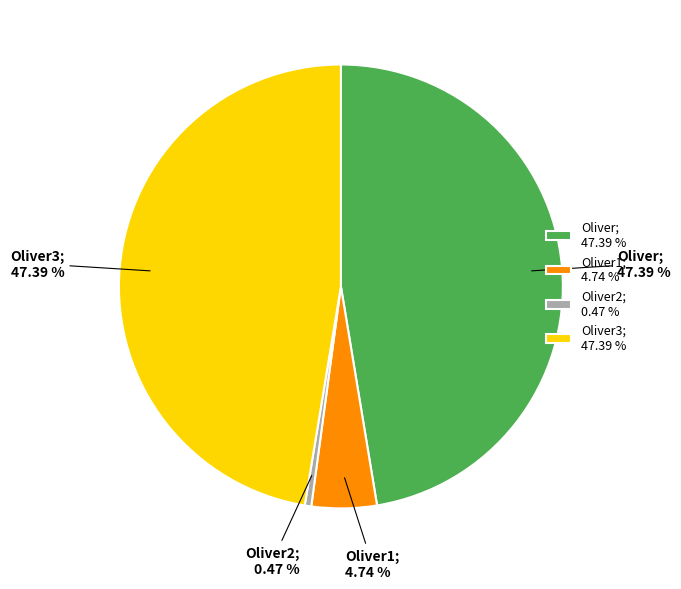

To the nearest percent, what is the difference between the largest and smallest slice percentages?

47%